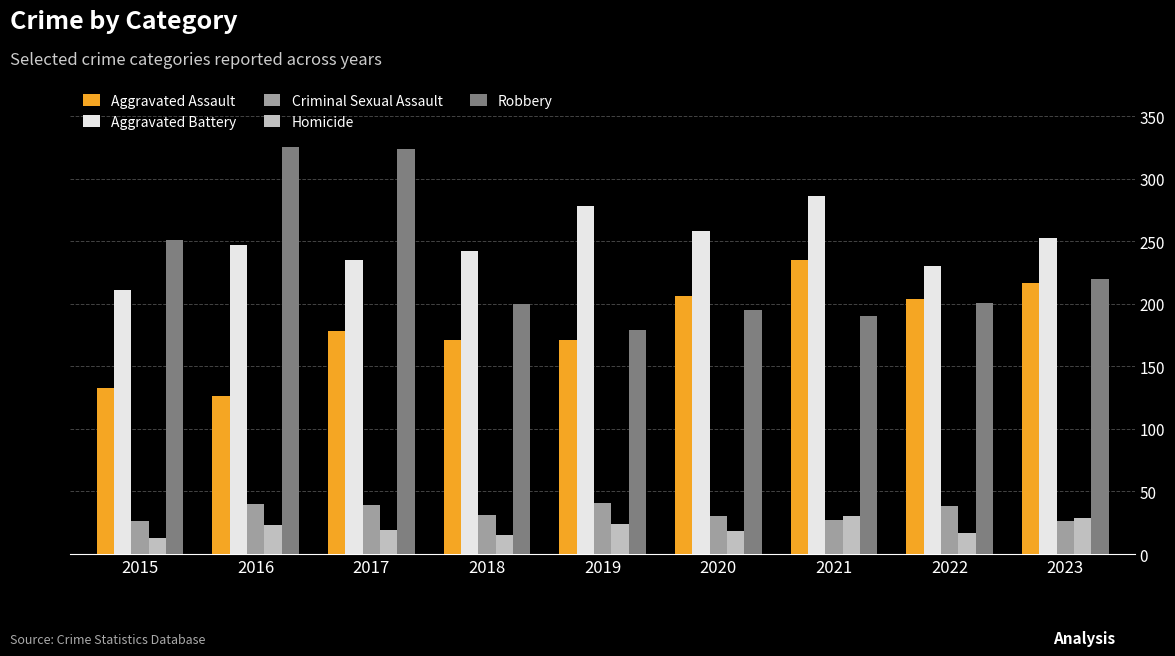

What is the highest value of the Aggravated Battery series?

286